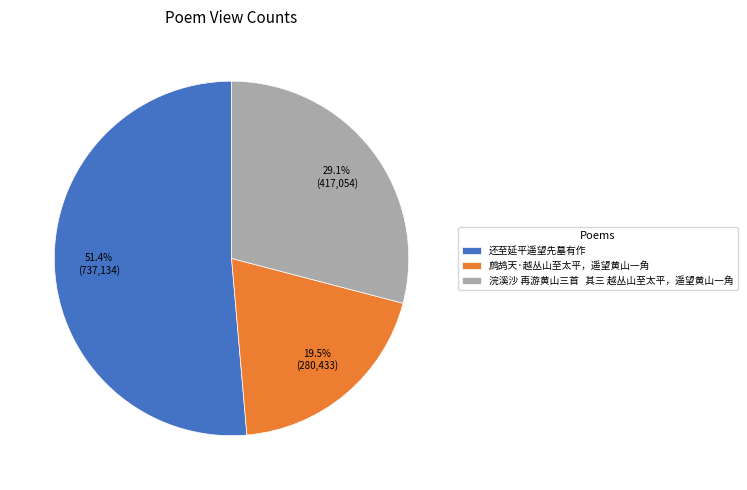

Rank the categories by value from lowest to highest.

鹧鸪天·越丛山至太平，遥望黄山一角, 浣溪沙 再游黄山三首 其三 越丛山至太平，遥望黄山一角, 还至延平遥望先墓有作